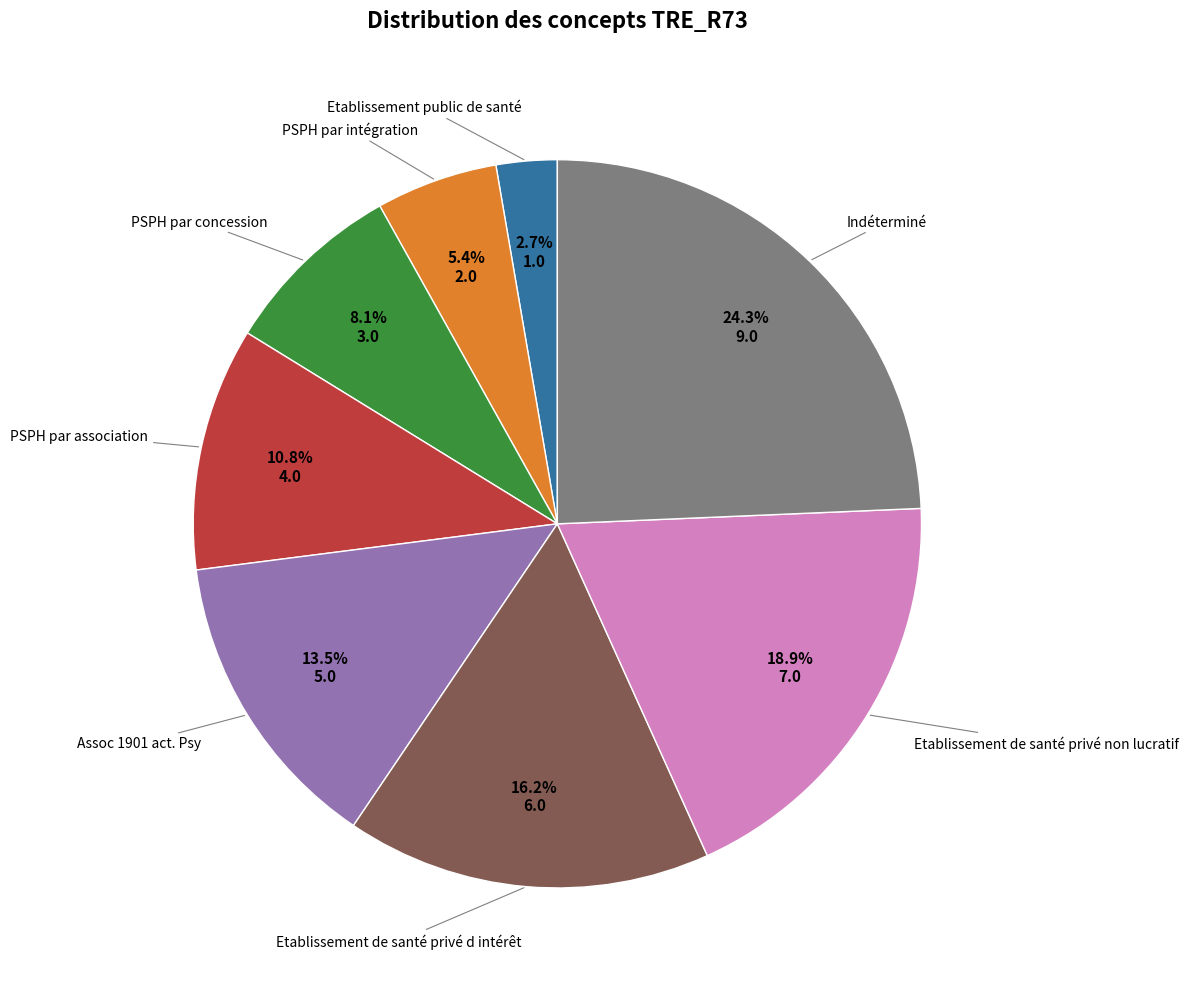

Is there any slice that represents more than half of the pie?

No